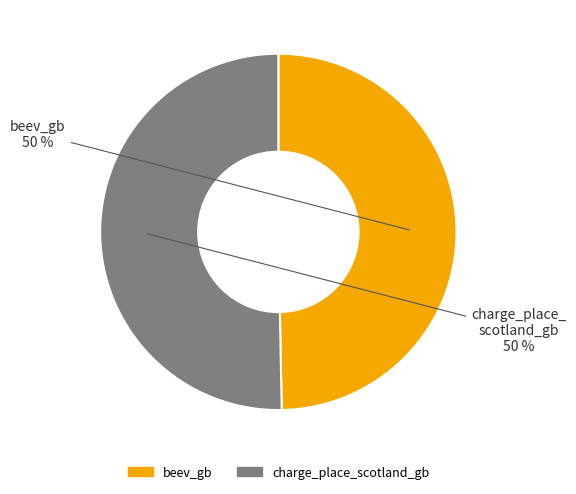

What is the ratio of the value at beev_gb to the value at charge_place_scotland_gb?

1.0